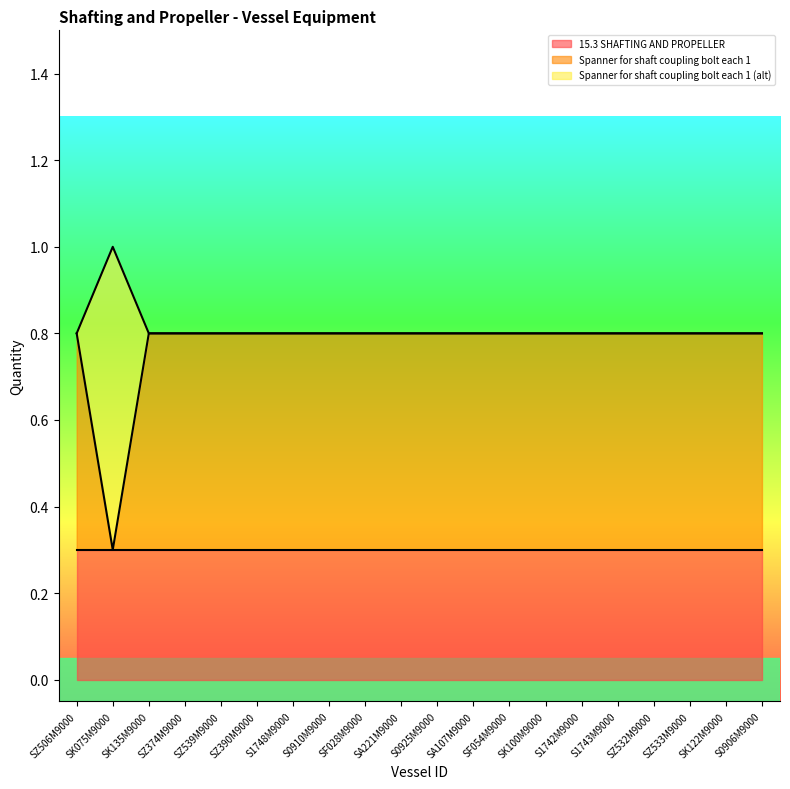

At how many categories does at least one series exceed 0?

20